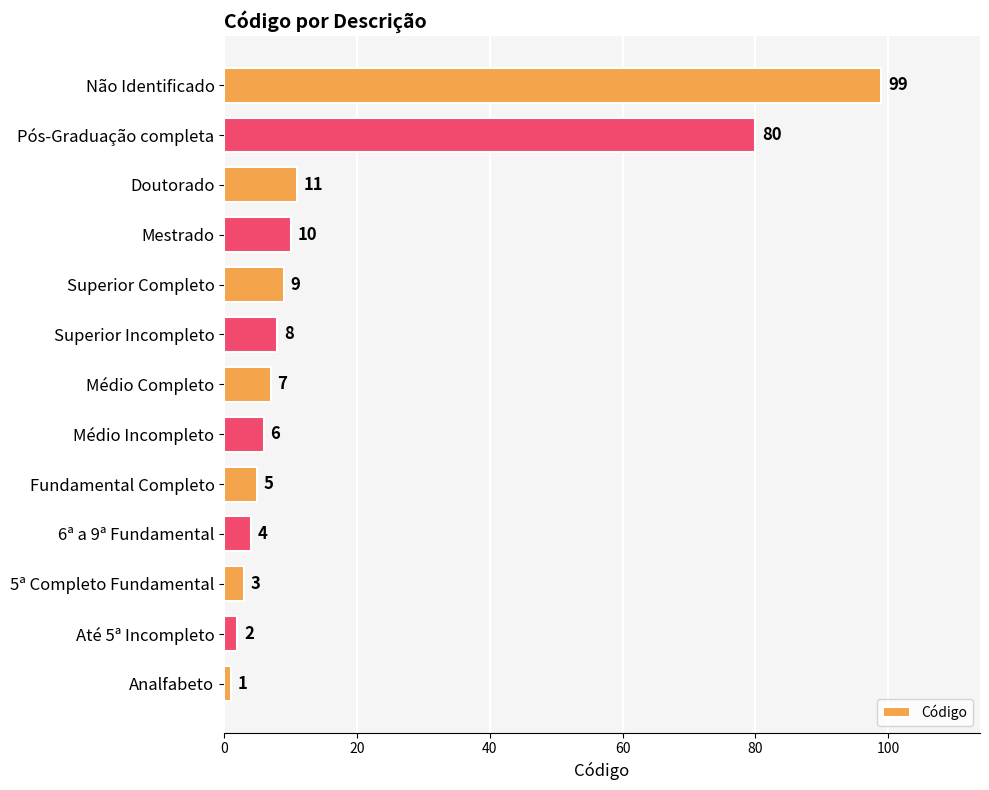

What is the sum of all values?

245